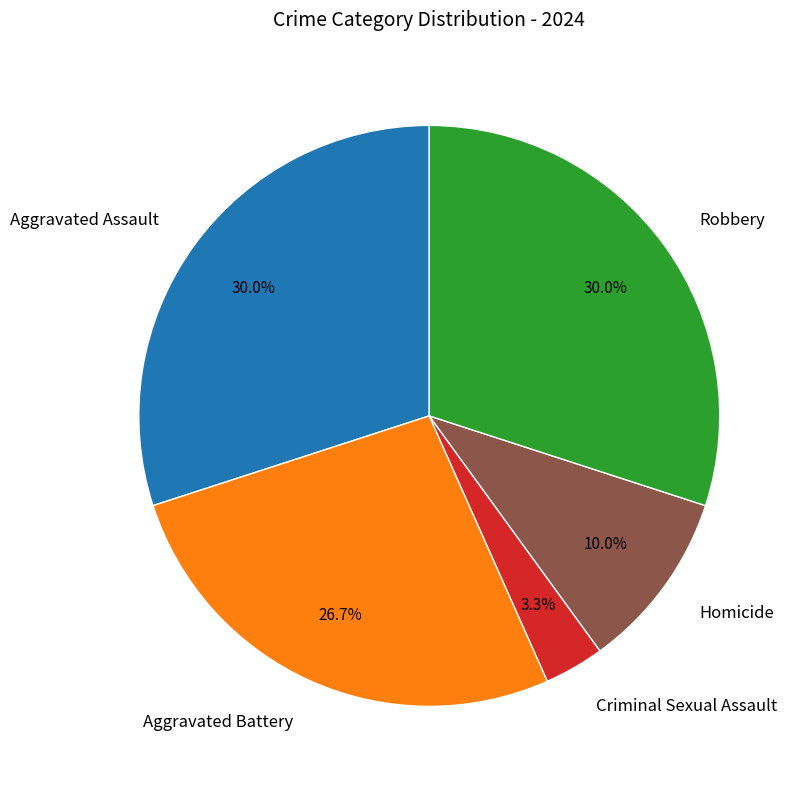

What percentage is the Robbery slice, to the nearest percent?

30%